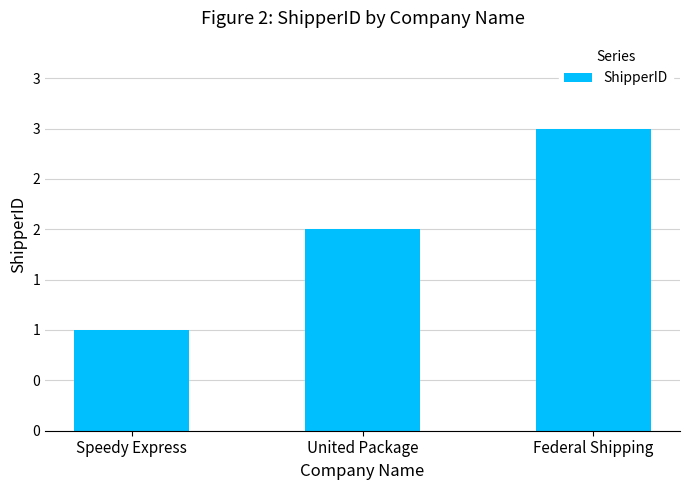

Between Speedy Express and United Package, which is larger?

United Package